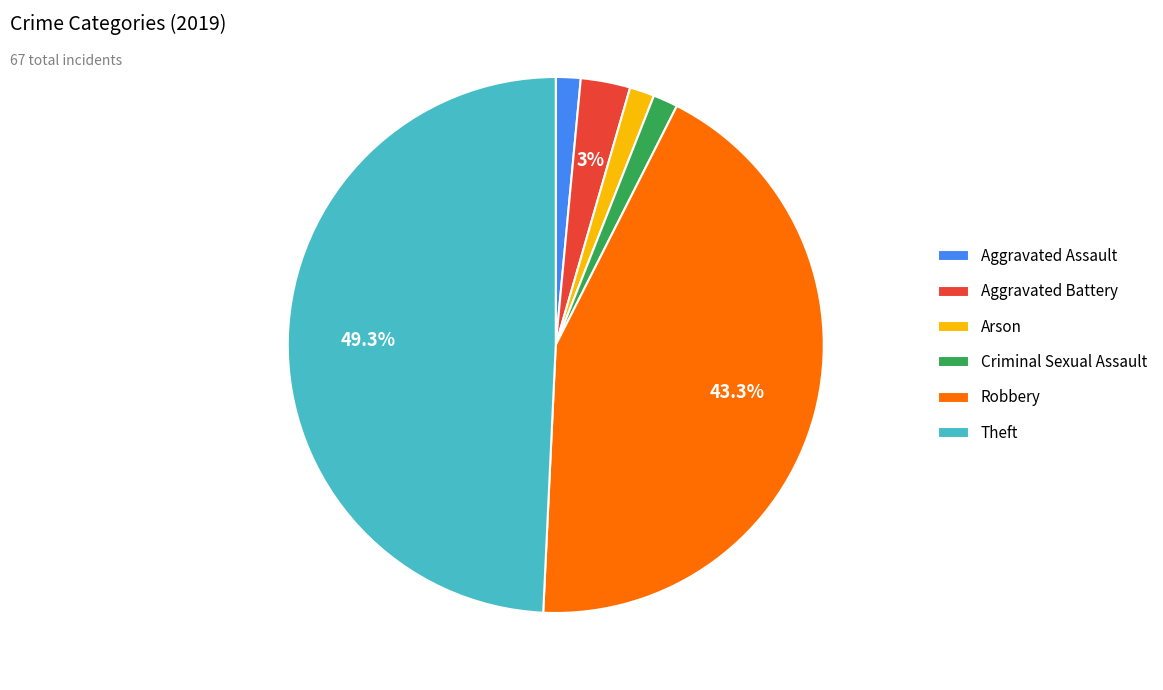

What percentage is the Theft slice, to the nearest percent?

49%